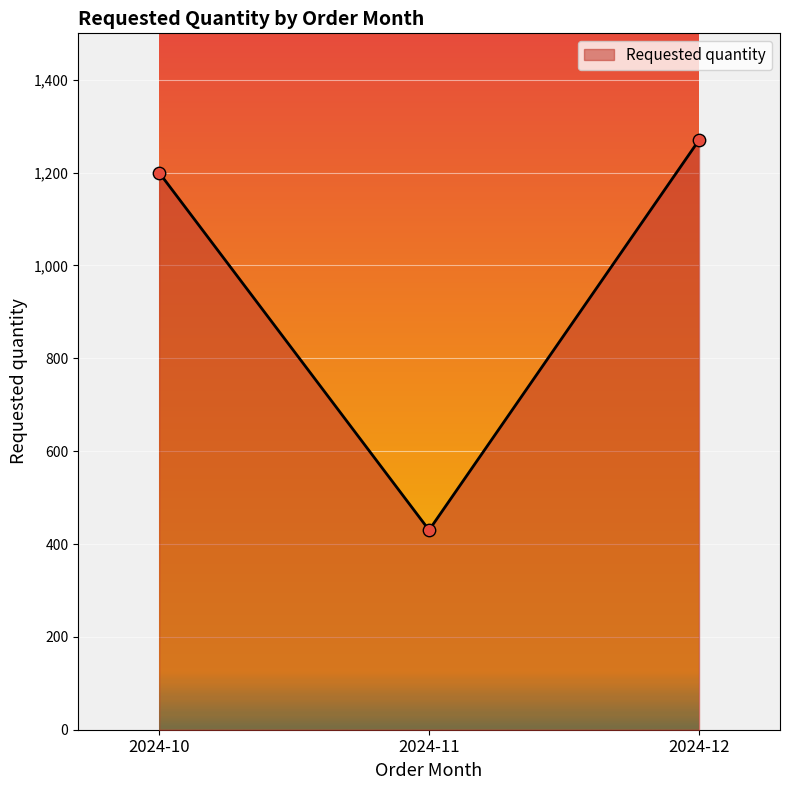

Approximately how many times larger is the value at 2024-12 compared to 2024-11?

3.0